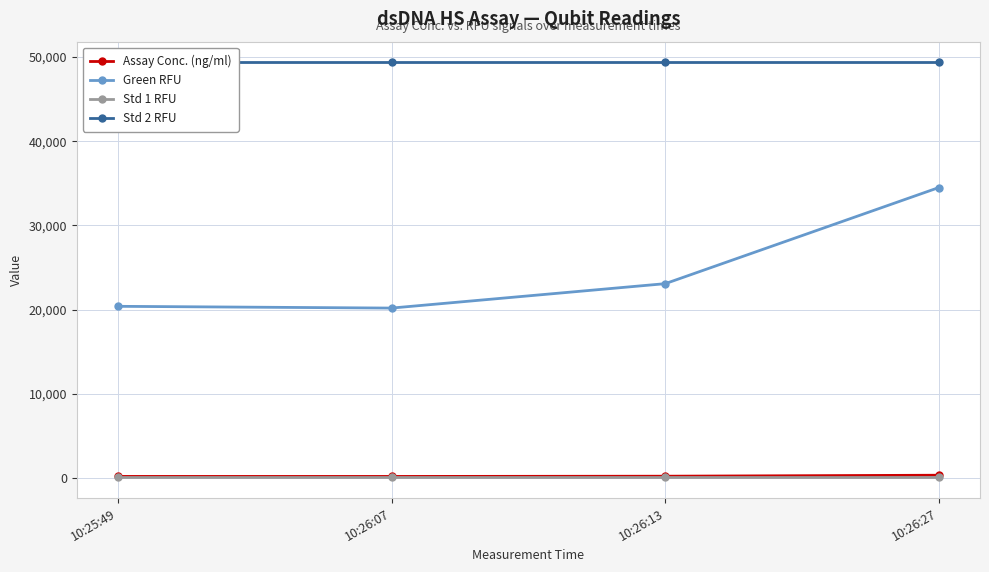

What is the difference between the maximum and second lowest values in the Assay Conc. (ng/ml) series?

143.0